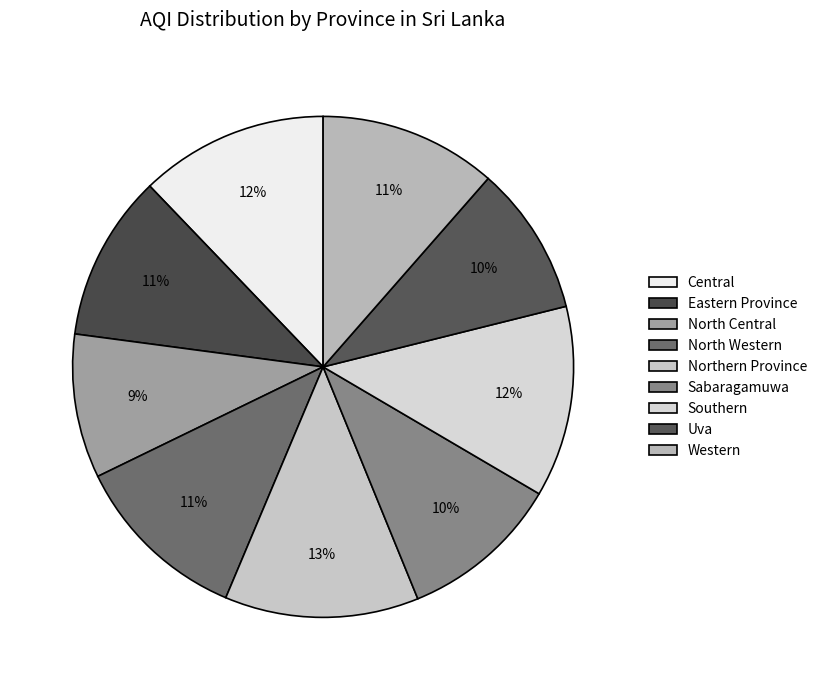

Count the number of slices in the pie.

9